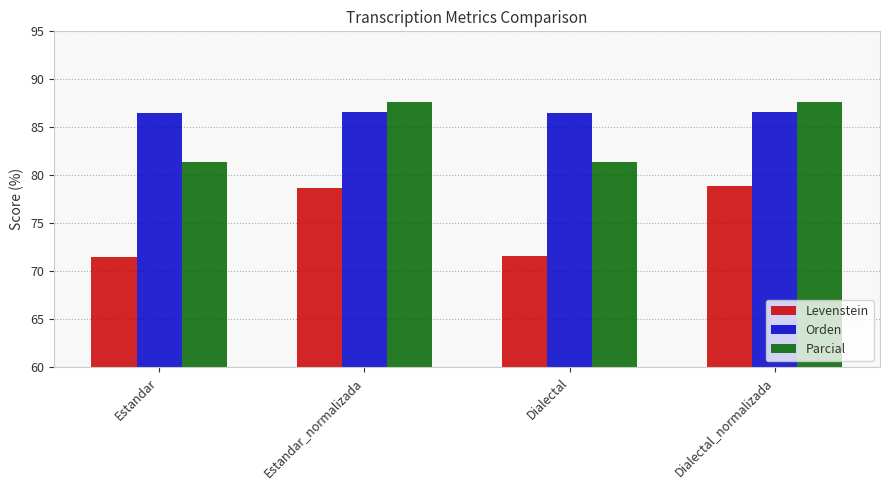

What is the label of the 2nd bar from the left?

Estandar_normalizada